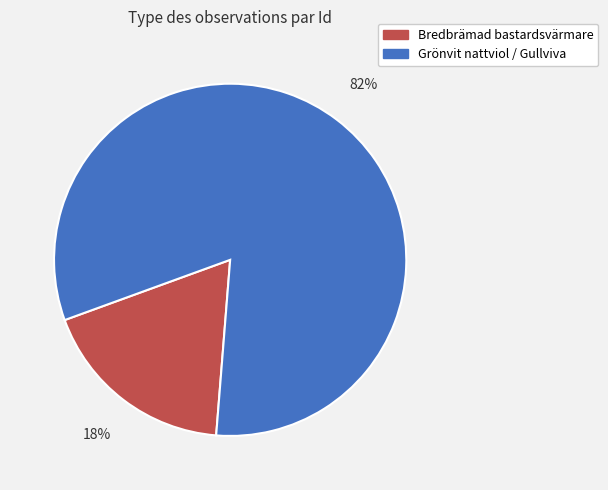

Does any single category account for the majority?

Yes